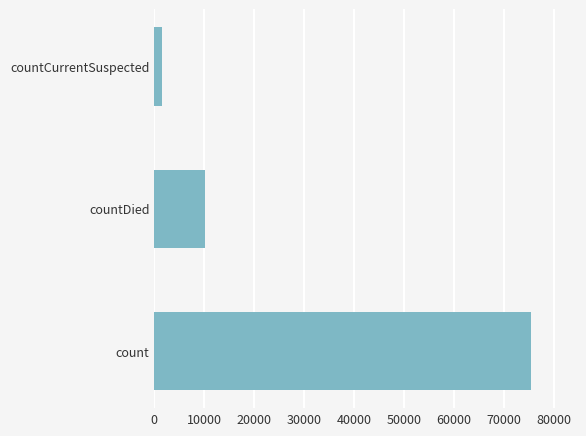

List the labels in order of value, smallest first.

countCurrentSuspected, countDied, count